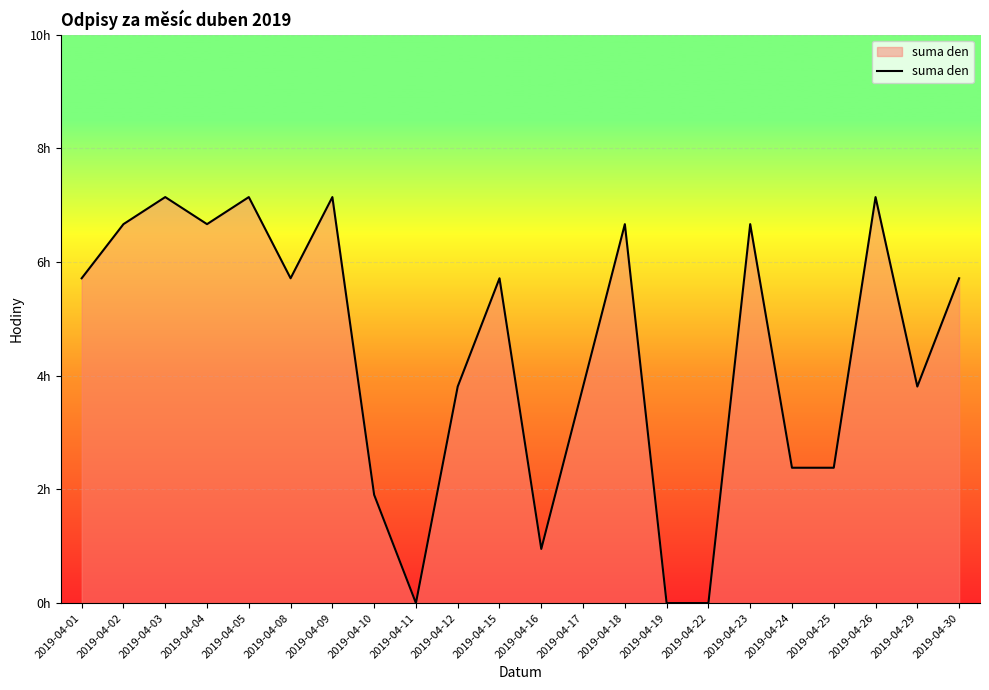

Does the chart display data point markers on the line(s)?

No